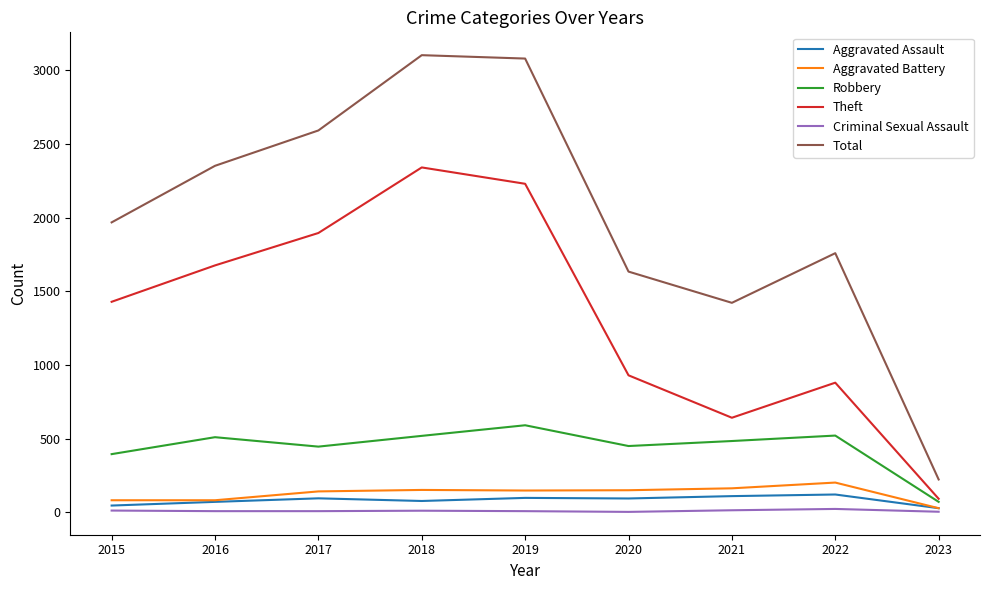

Which series has the largest total across all categories?

Total